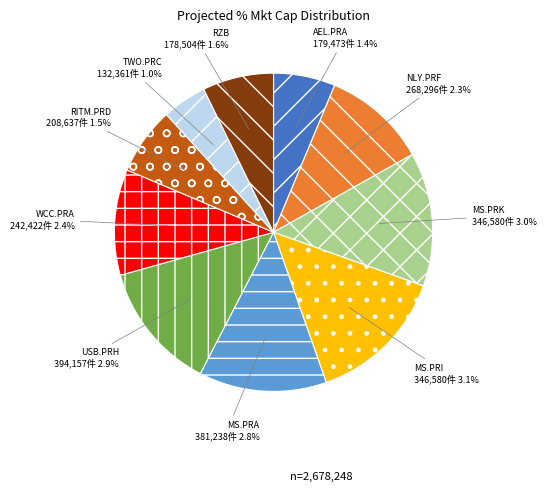

Combined, do NLY.PRF and WCC.PRA account for over 50%?

No